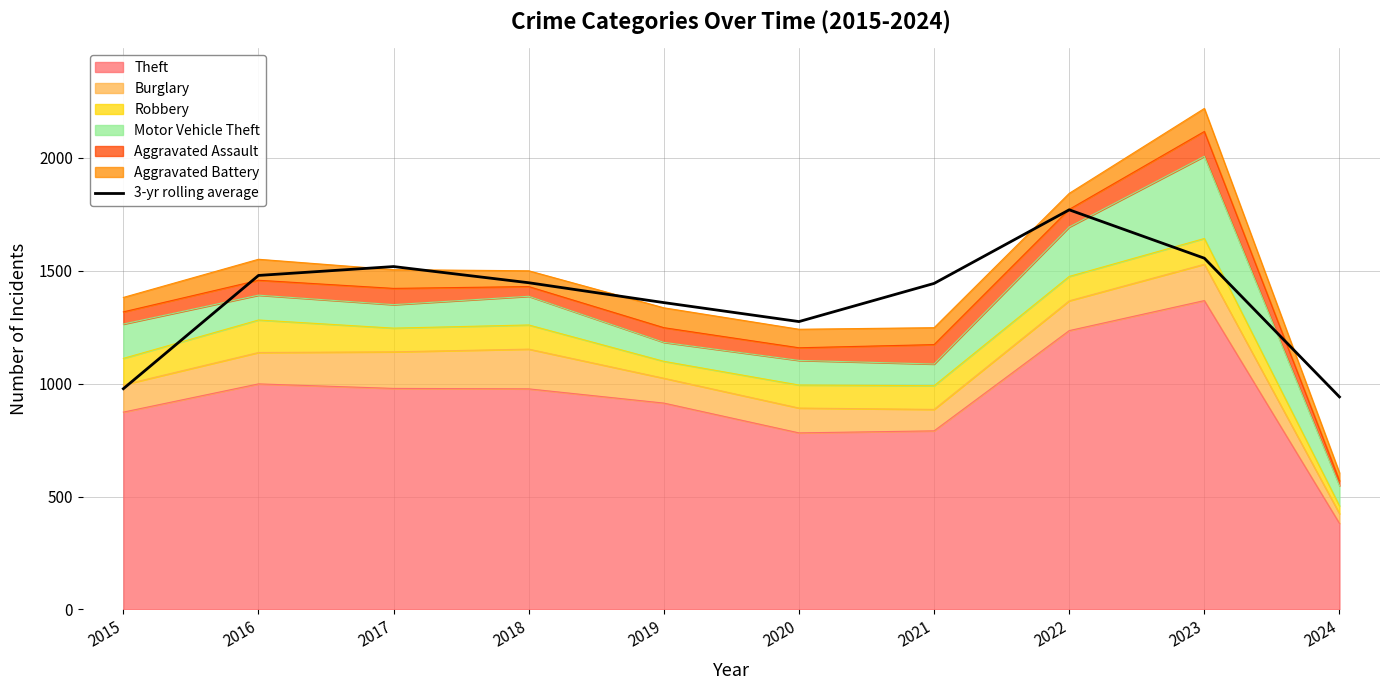

Which has a higher value, 2022 or 2016?

2022